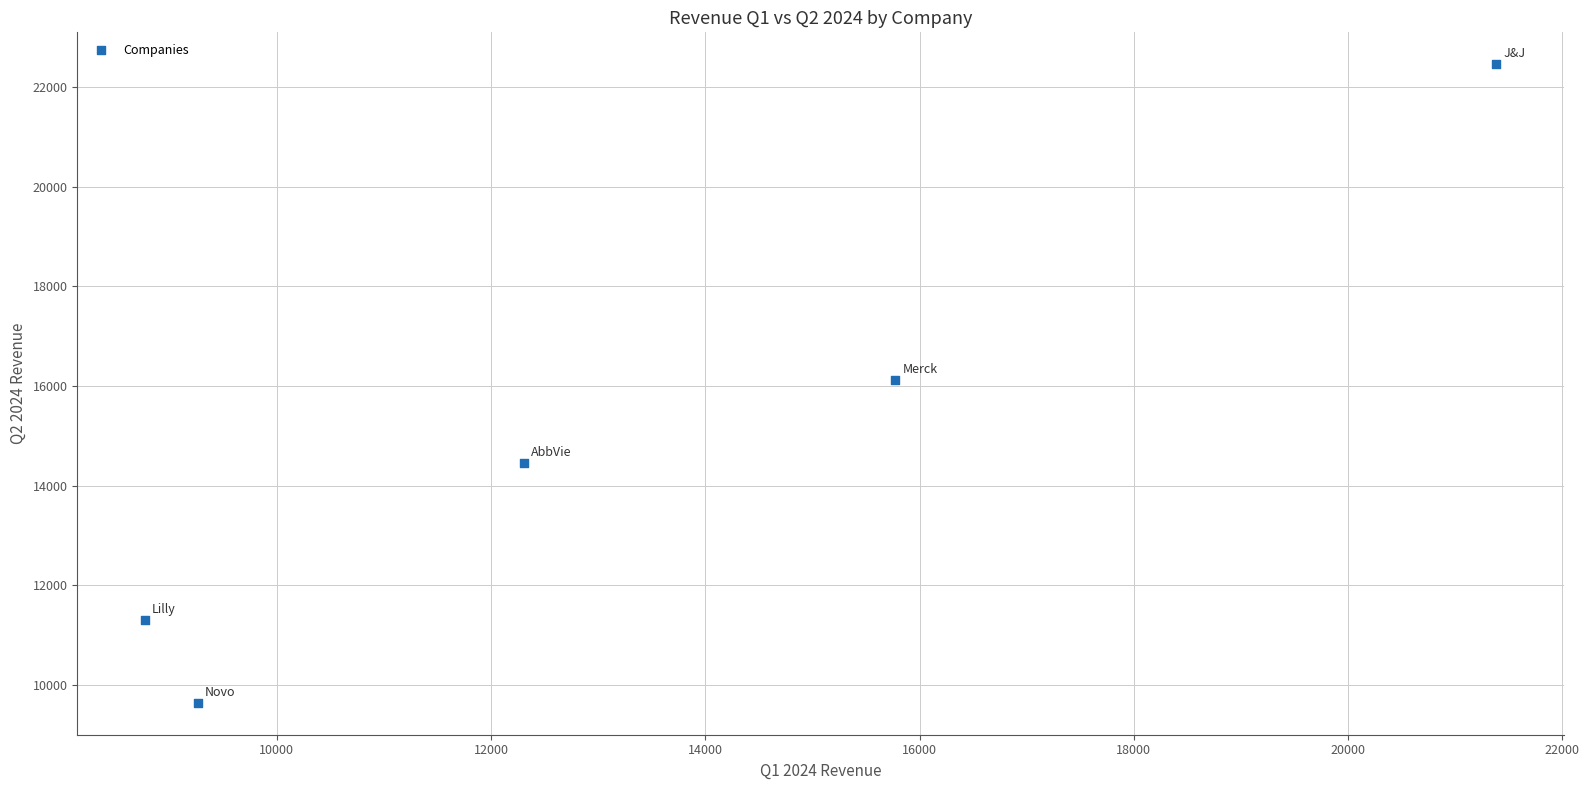

What is the range of X values (max minus min)?

12614.0